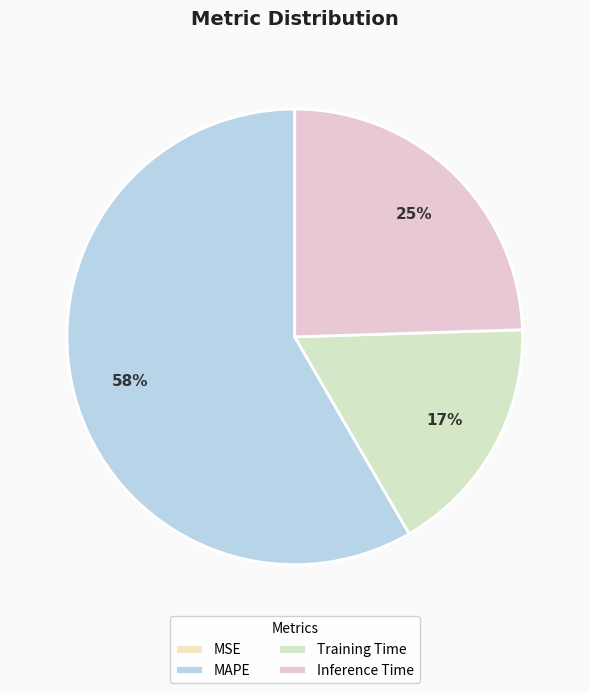

To the nearest percent, what is the difference between the largest and smallest slice percentages?

58%